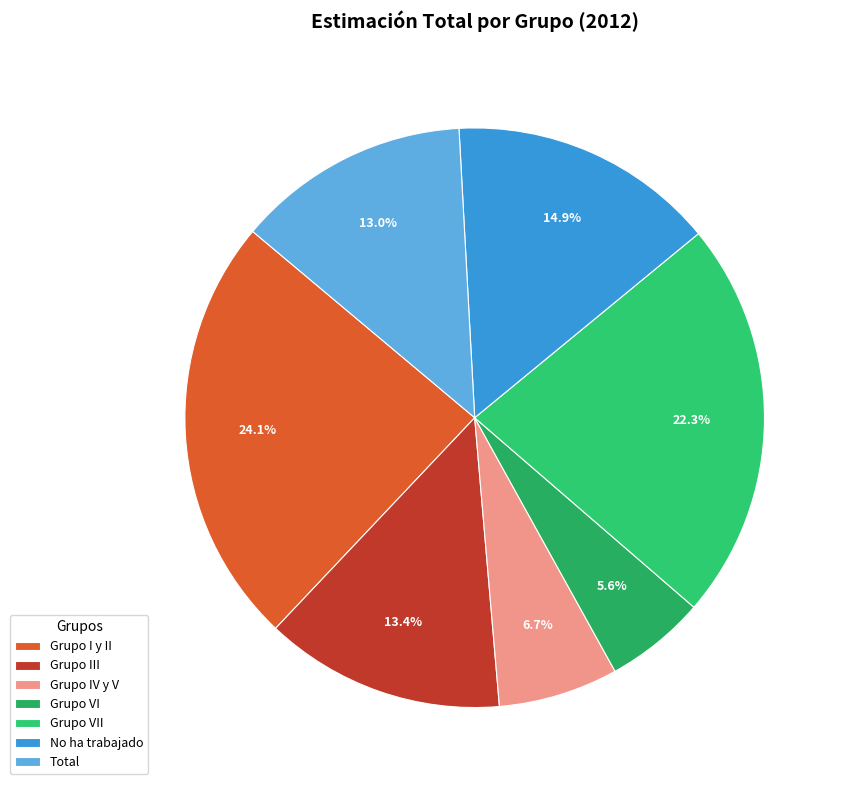

Is there a majority slice in this chart?

No